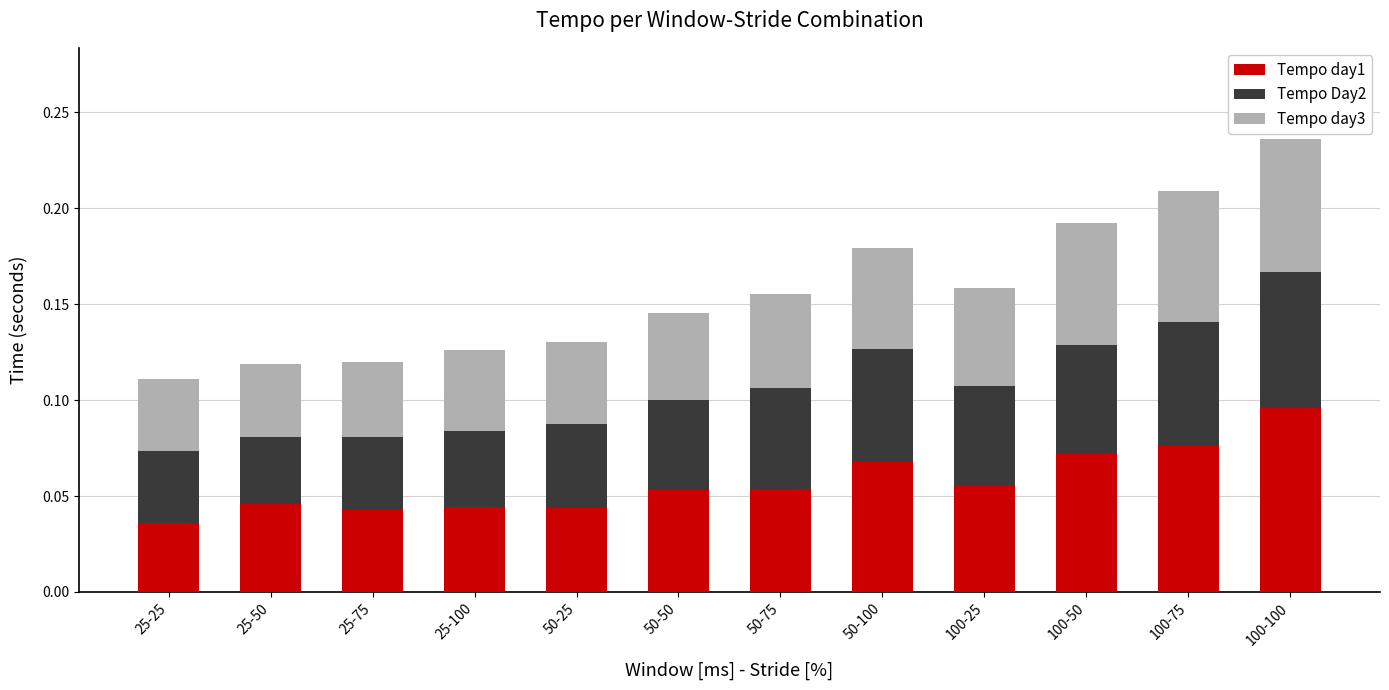

Is it true that Tempo day1 equals 0.1 at 25-50?

False